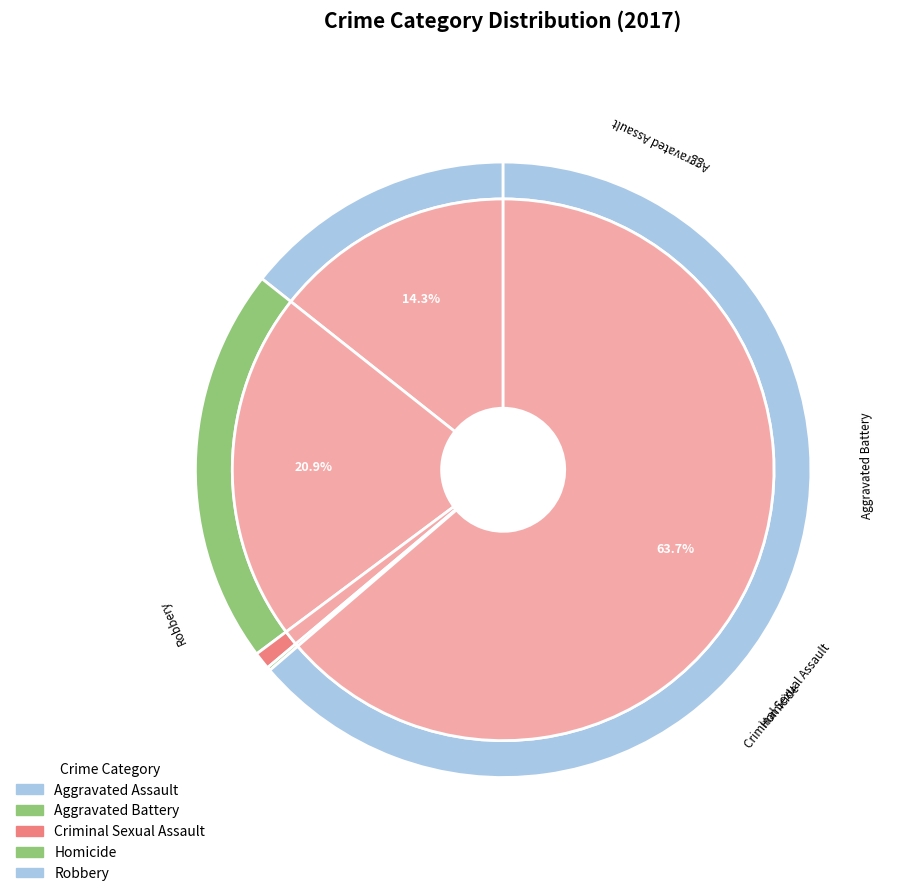

How many slices are in this pie chart?

5